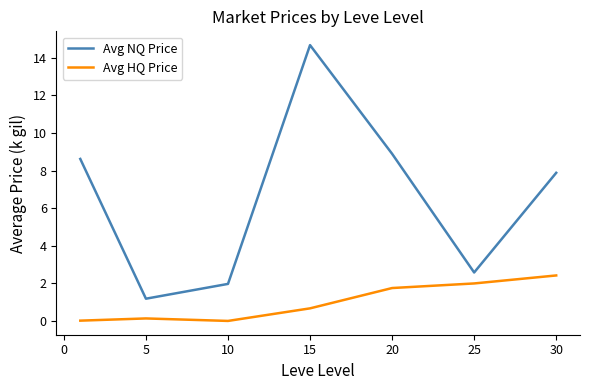

At how many categories does at least one series exceed 5?

4